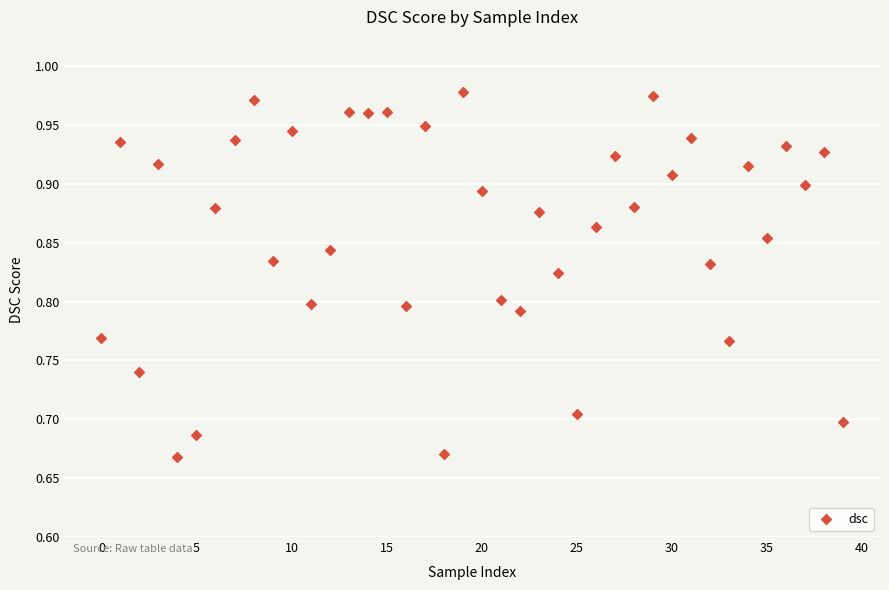

What is the range of Y values (max minus min)?

0.3